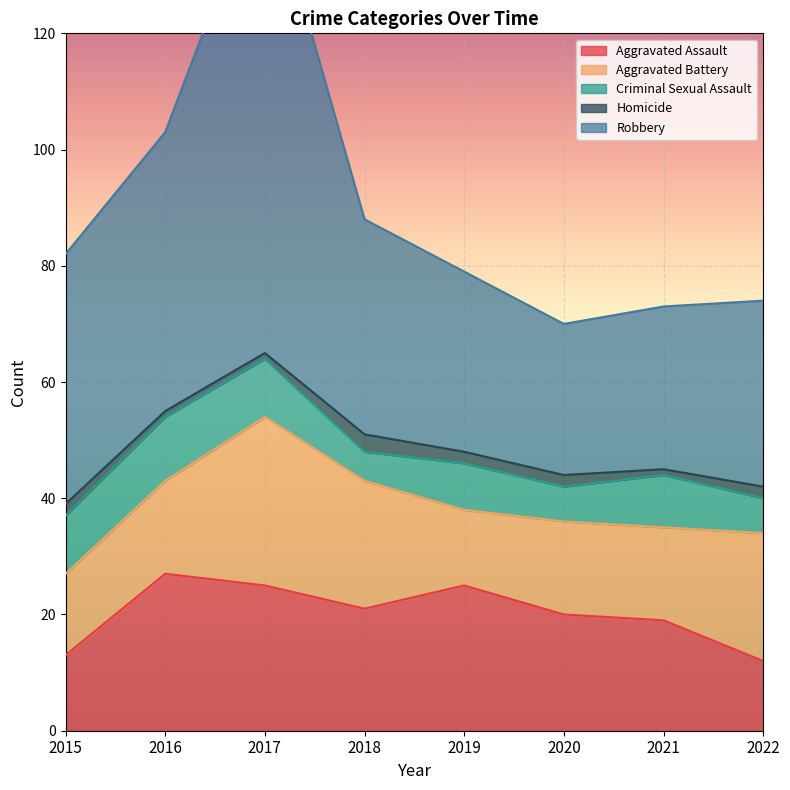

Count the Aggravated Battery values in the range 16 to 22.

5